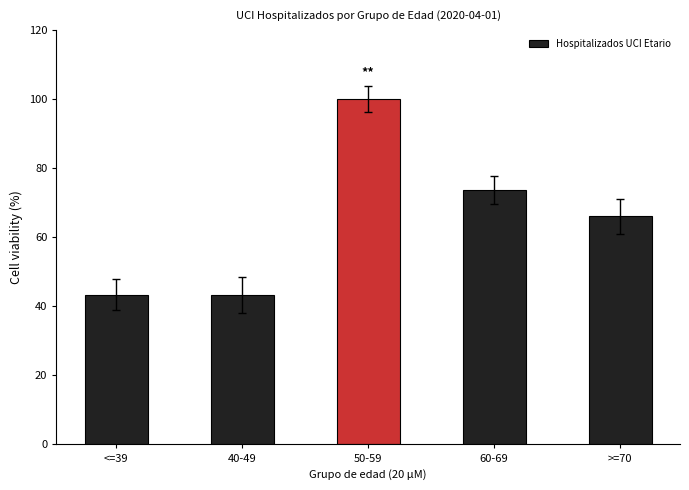

The value at 50-59 is 100.0. True or false?

True